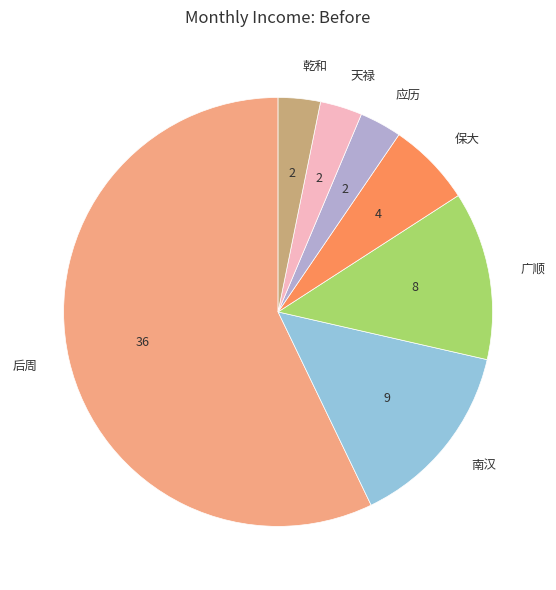

The 广顺 slice represents 25% of the pie. True or false?

False